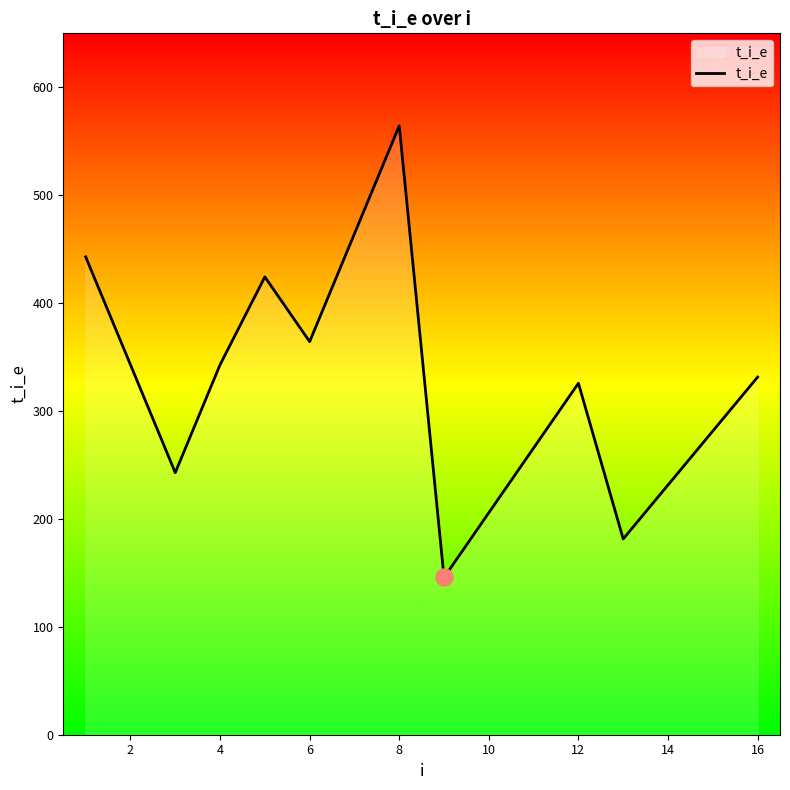

What is the difference between the maximum and minimum values?

418.6